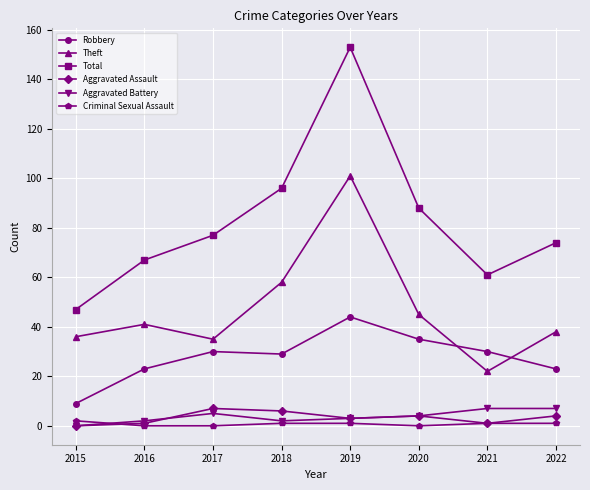

Is the value of Aggravated Assault at 2020 greater than the value of Theft at 2017?

No